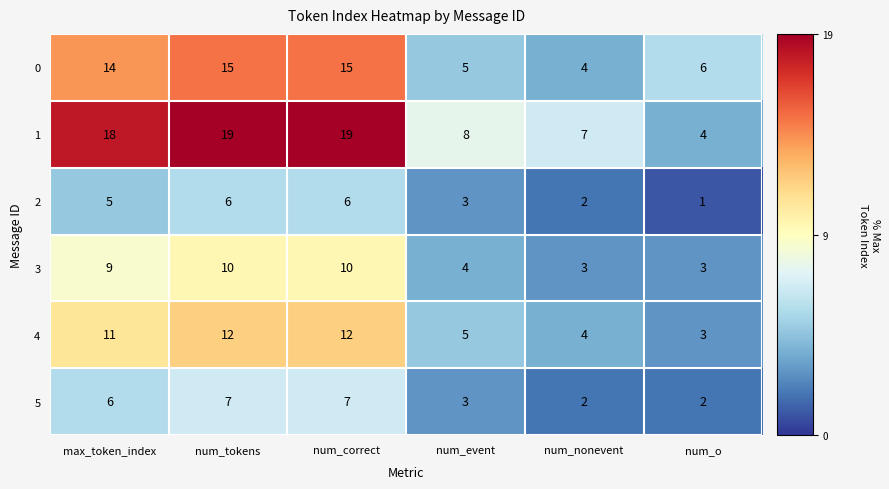

Rank the series by their maximum value, from lowest to highest.

2, 5, 3, 4, 0, 1